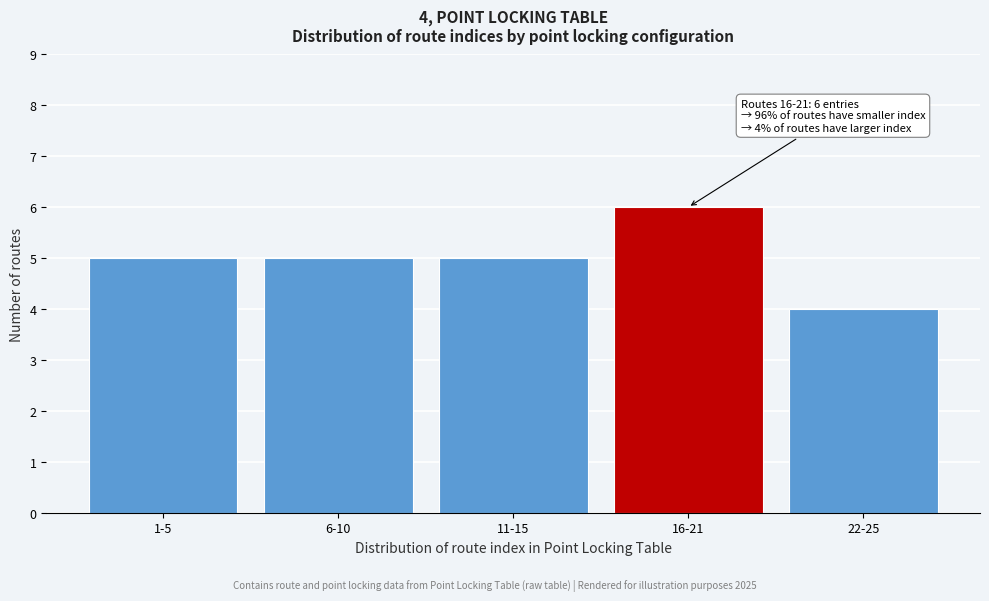

Reading left to right, transcribe all the data shown in this chart.

5	5	5	6	4